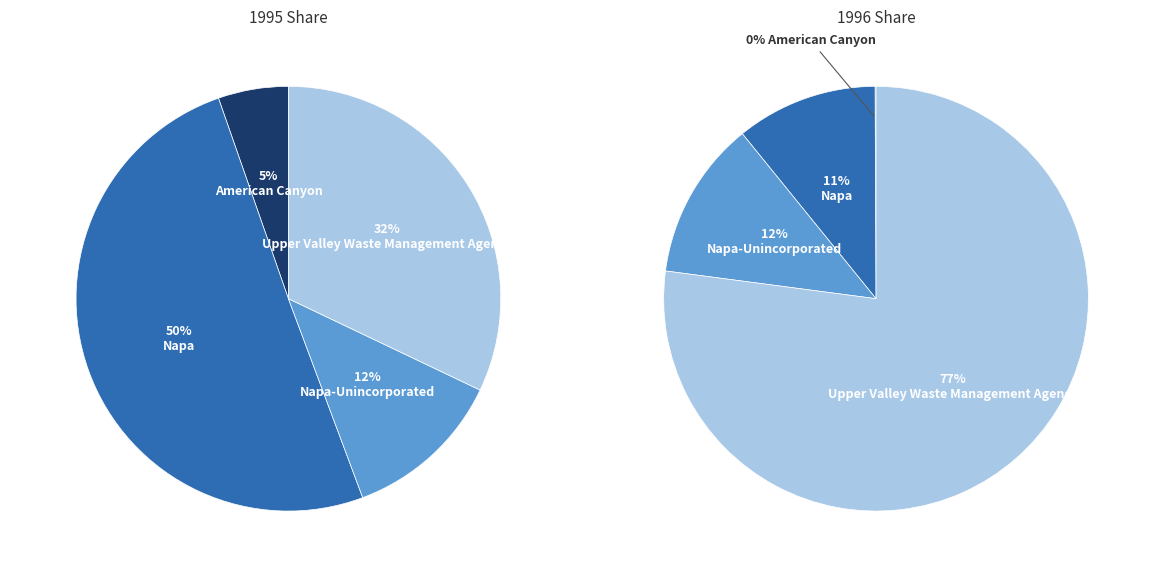

Do American Canyon and Napa-Unincorporated together represent more than half of the pie?

No